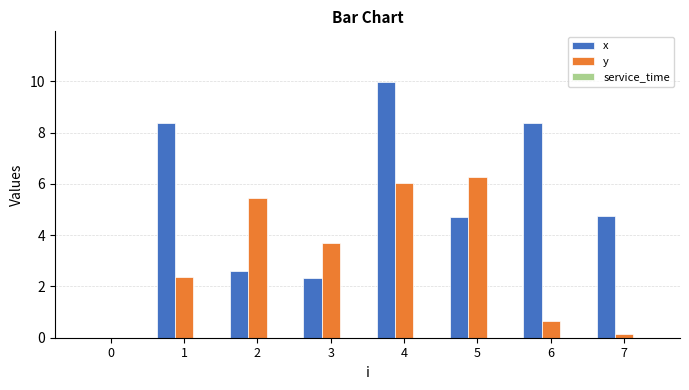

Is the value of y at 2 greater than the value of x at 4?

No